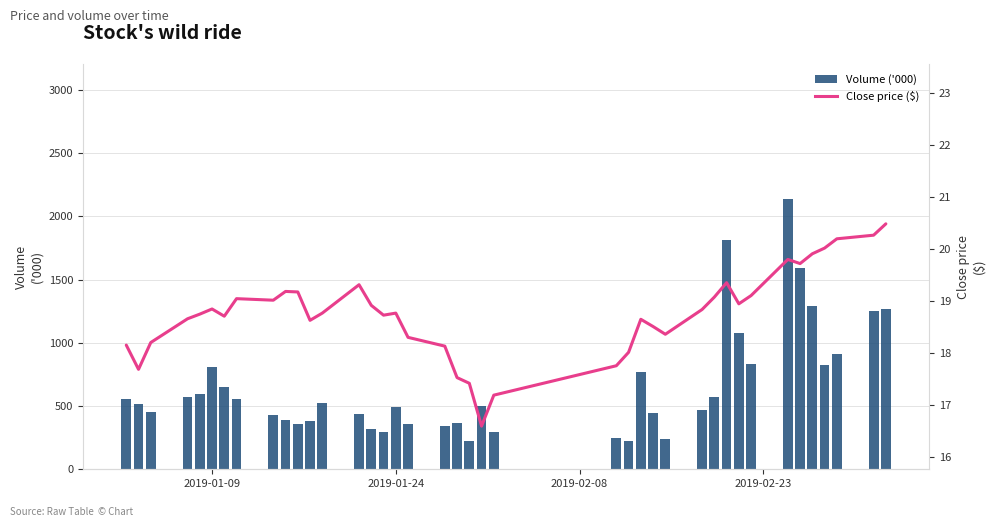

Reading left to right, what are all the values shown in this chart?

Volume ('000): 554.8	513.5	452.0	572.6	593.3	806.6	647.5	557.2	425.3	387.1	354.7	379.0	523.0	436.1	315.0	298.7	494.9	358.1	341.4	369.3	220.0	498.7	293.8	250.0	227.4	767.9	444.8	242.8	466.8	570.5	1809.8	1079.1	834.0	2136.5	1593.8	1288.8	824.5	915.0	1252.3	1268.6
Close price: 18.2	17.7	18.2	18.7	18.7	18.8	18.7	19.0	19.0	19.2	19.2	18.6	18.8	19.3	18.9	18.7	18.8	18.3	18.1	17.5	17.4	16.6	17.2	17.8	18.0	18.7	18.5	18.4	18.8	19.1	19.4	18.9	19.1	19.8	19.7	19.9	20.0	20.2	20.3	20.5